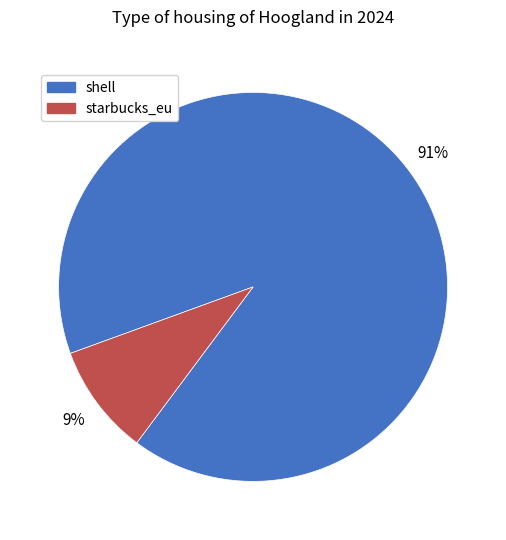

To the nearest percent, what is the difference between the starbucks_eu and shell slice percentages?

82%